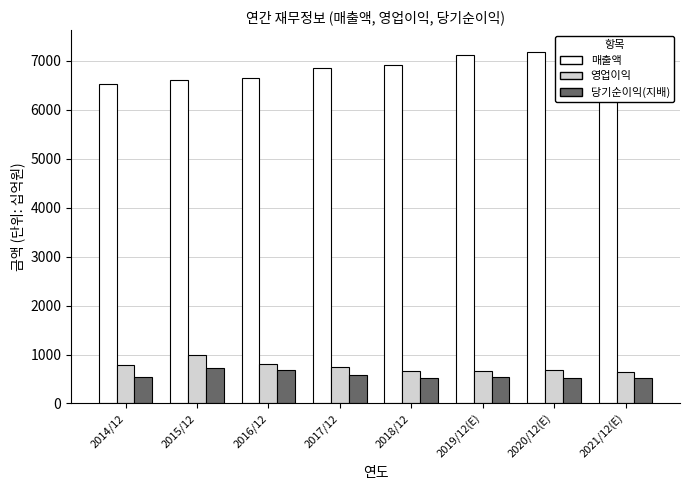

At 2014/12, list the series in order from smallest to largest.

당기순이익(지배), 영업이익, 매출액